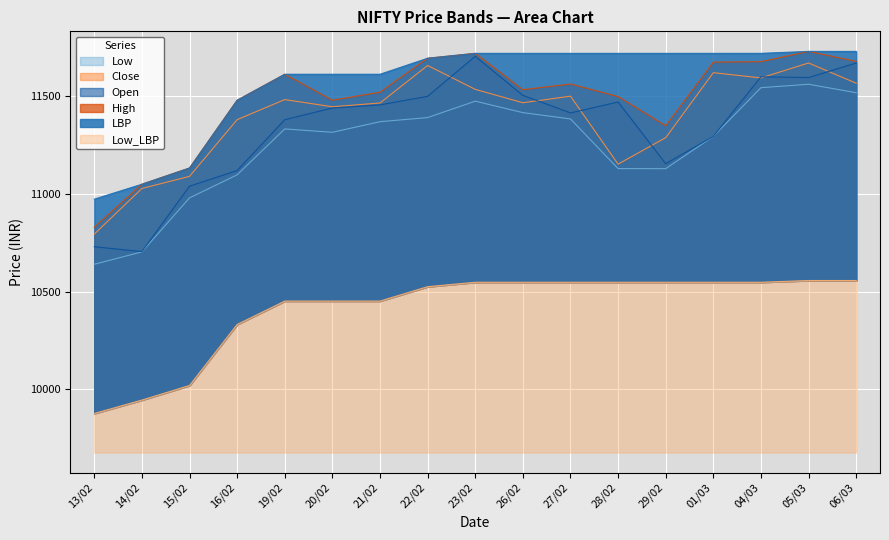

What is the average value of the Open series?

11340.2